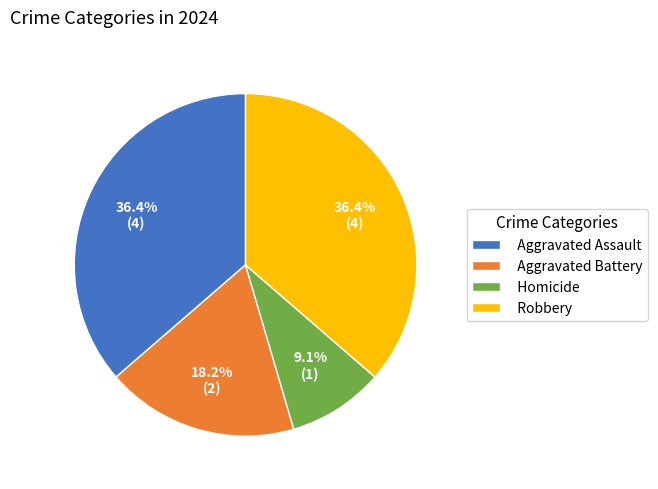

Is the sum of Robbery and Homicide greater than half?

No